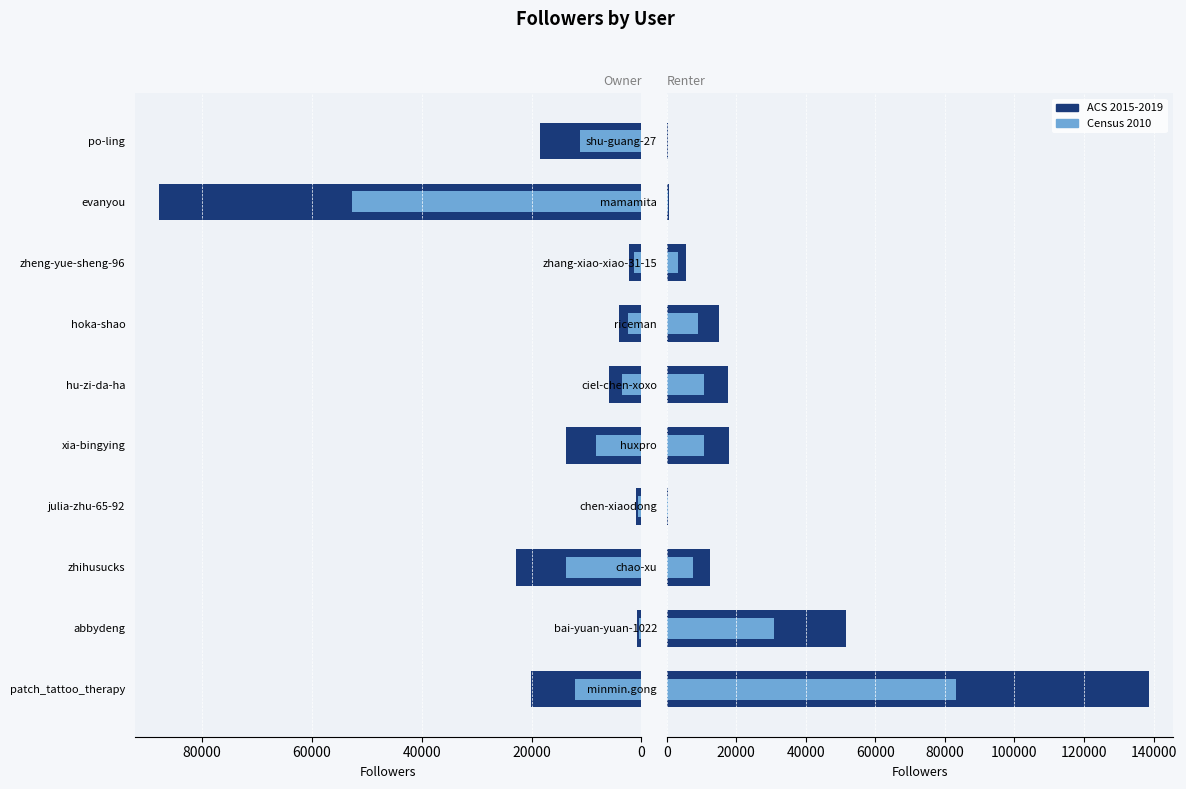

What is the difference between the maximum and second lowest values in the ACS 2015-2019 series?

138280.0